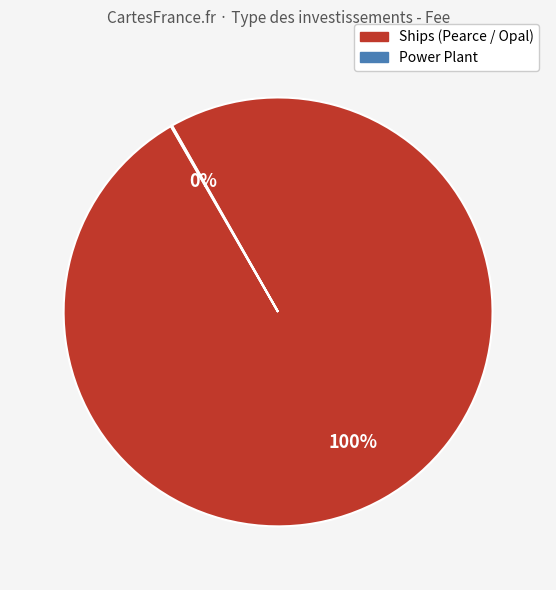

To the nearest percent, what is the difference between the largest and smallest slice percentages?

100%